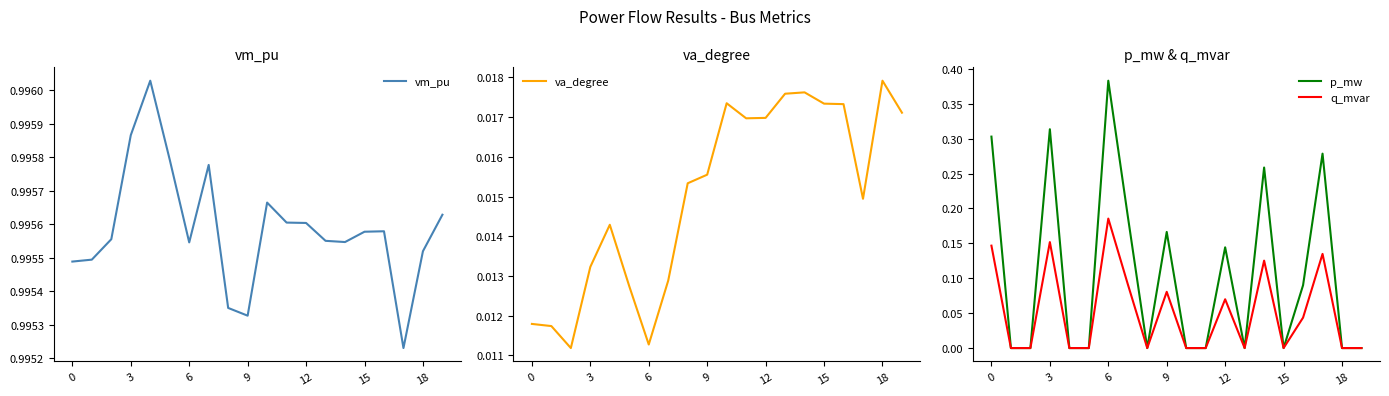

Does the chart display data point markers on the line(s)?

No